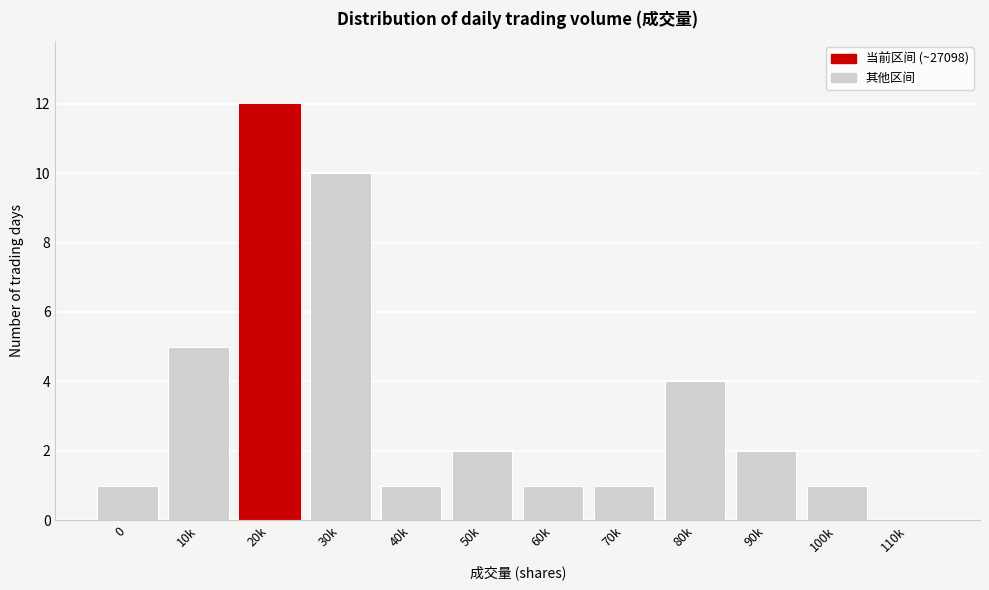

Reading left to right, extract all data points from this chart.

0=1	10k=5	20k=12	30k=10	40k=1	50k=2	60k=1	70k=1	80k=4	90k=2	100k=1	110k=0